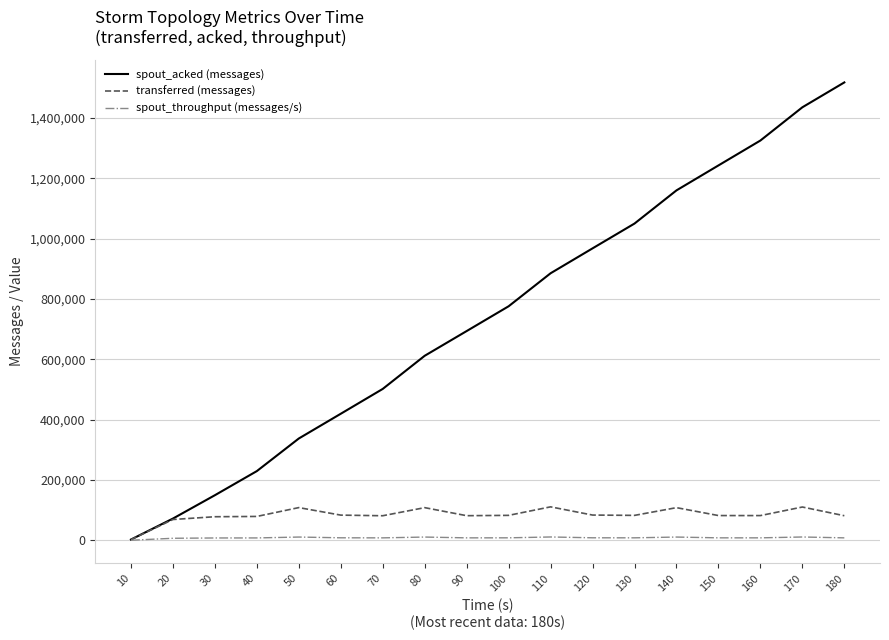

What is the minimum value shown in the chart?

245